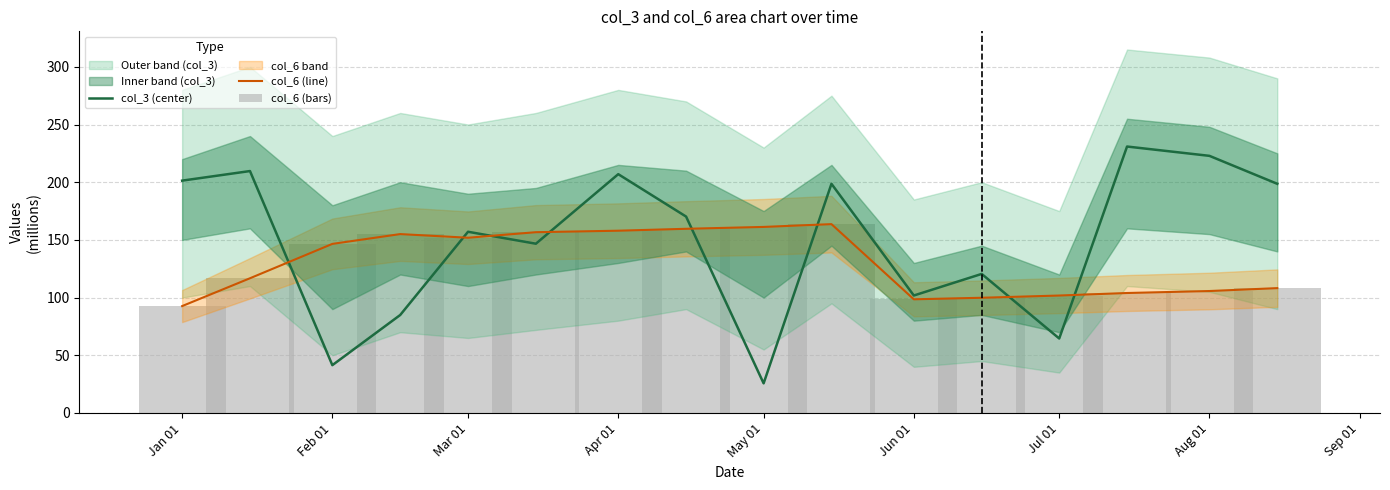

Reading left to right, what are all the values shown in this chart?

col_3 (center): 201.4	209.7	41.4	84.9	157.0	146.7	207.0	170.2	25.7	198.6	101.8	120.5	64.6	230.9	222.8	198.6
col_6 (line): 92.6	116.8	146.5	155.0	151.9	156.7	158.0	159.6	161.2	163.7	98.5	99.8	101.8	104.0	105.7	108.2
col_6 (bars): 92.6	116.8	146.5	155.0	151.9	156.7	158.0	159.6	161.2	163.7	98.5	99.8	101.8	104.0	105.7	108.2